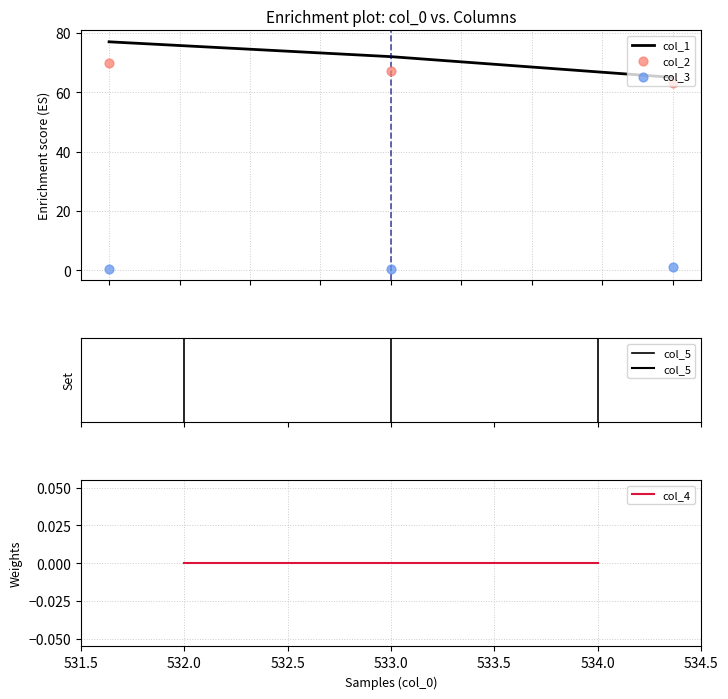

Which series has the largest Y range (max minus min)?

col_1